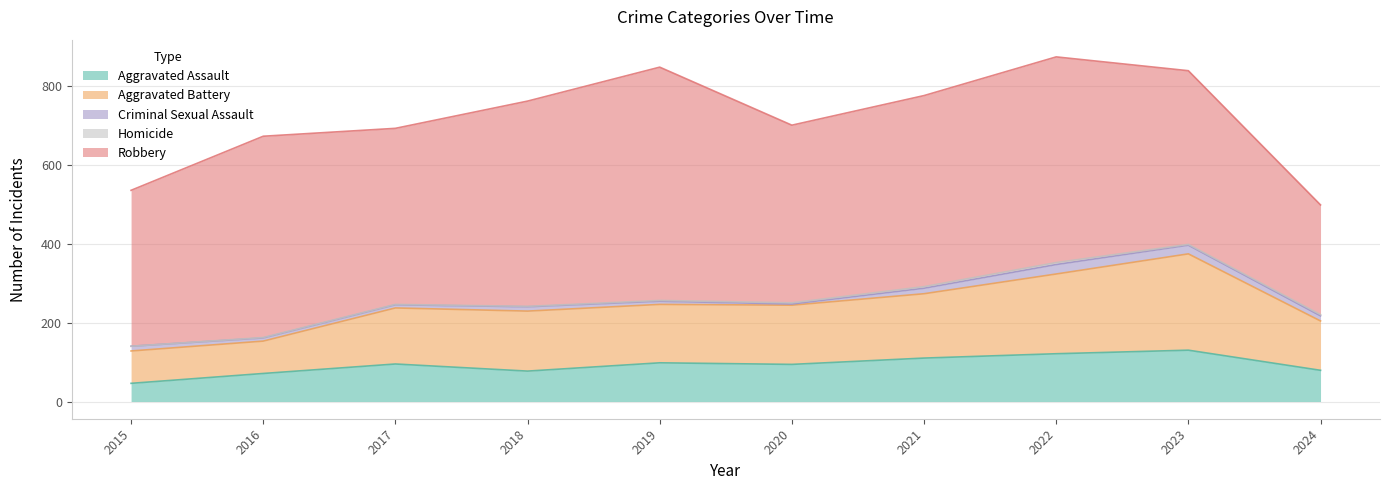

In Homicide, how many points are higher than both neighbors (excluding endpoints)?

1